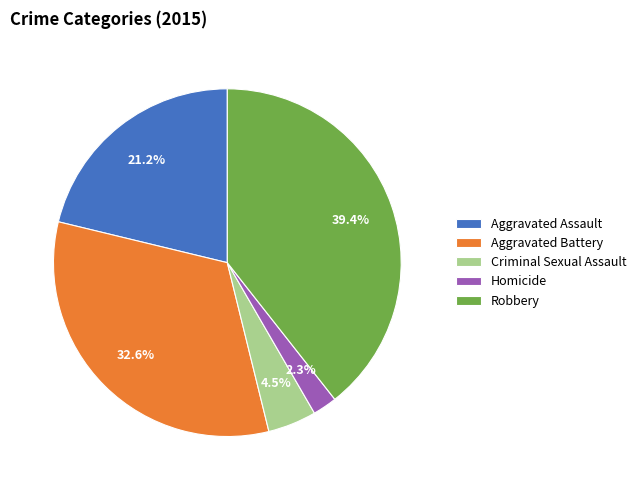

To the nearest percent, what is the difference between the Criminal Sexual Assault and Aggravated Assault slice percentages?

17%